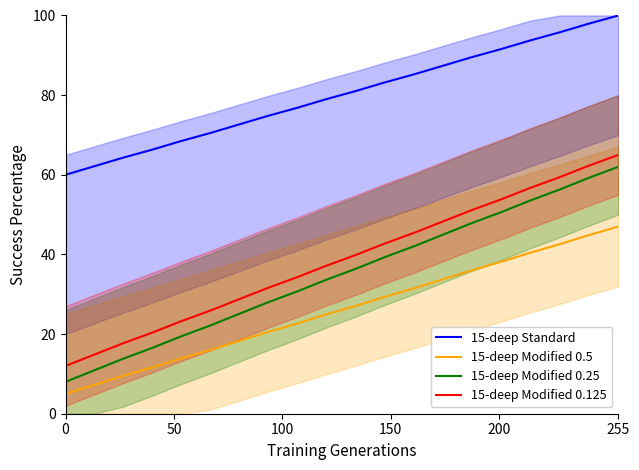

Is it true that 15-deep Modified 0.25 equals 3.2 at 0?

False